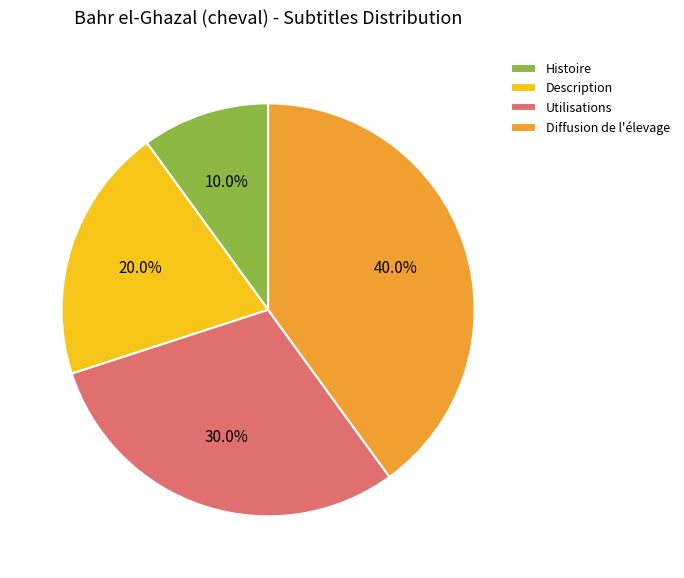

To the nearest percent, what is the combined percentage of Diffusion de l'élevage and Description?

60%